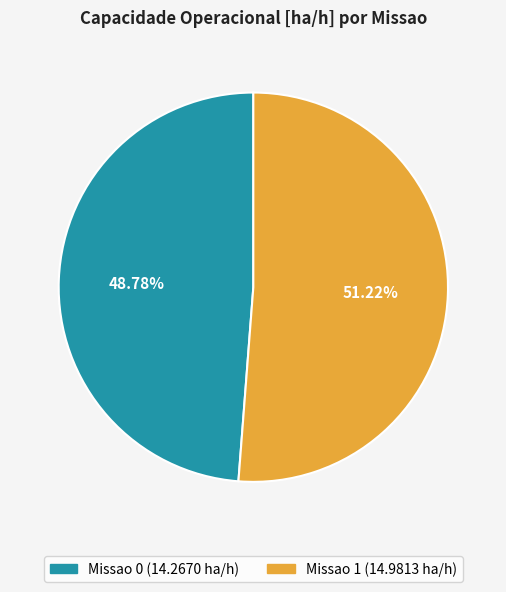

Is there any slice that represents more than half of the pie?

Yes